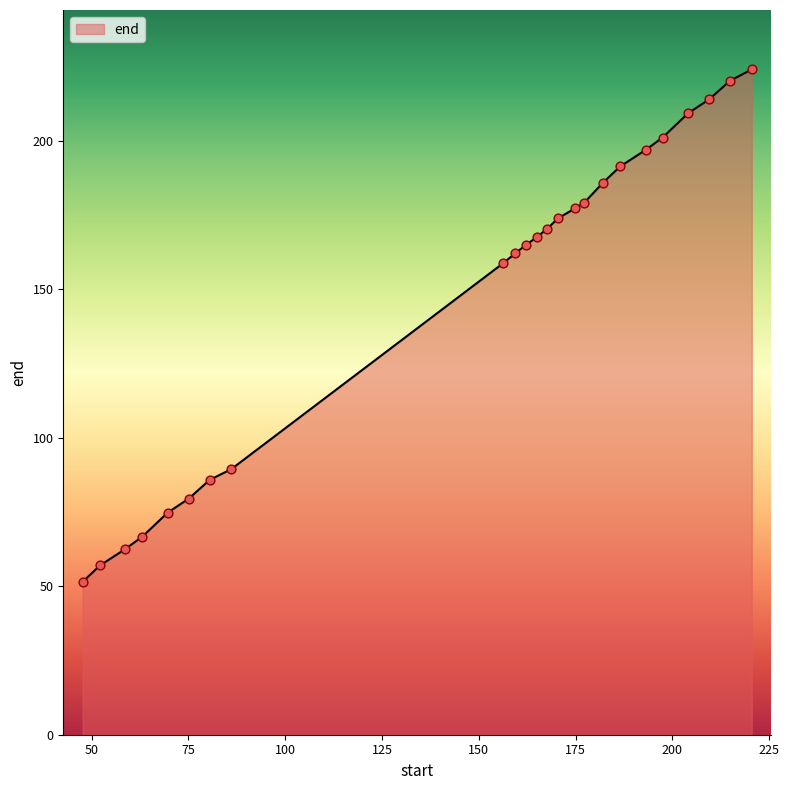

What is the greatest value displayed?

224.1